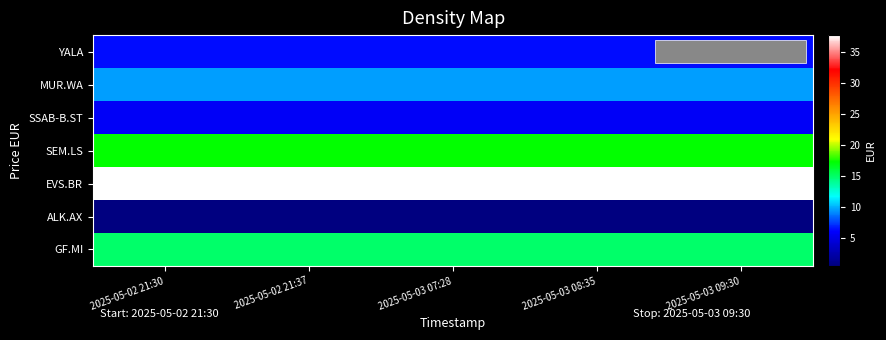

At which category is the sum across all series the highest?

2025-05-02 21:30